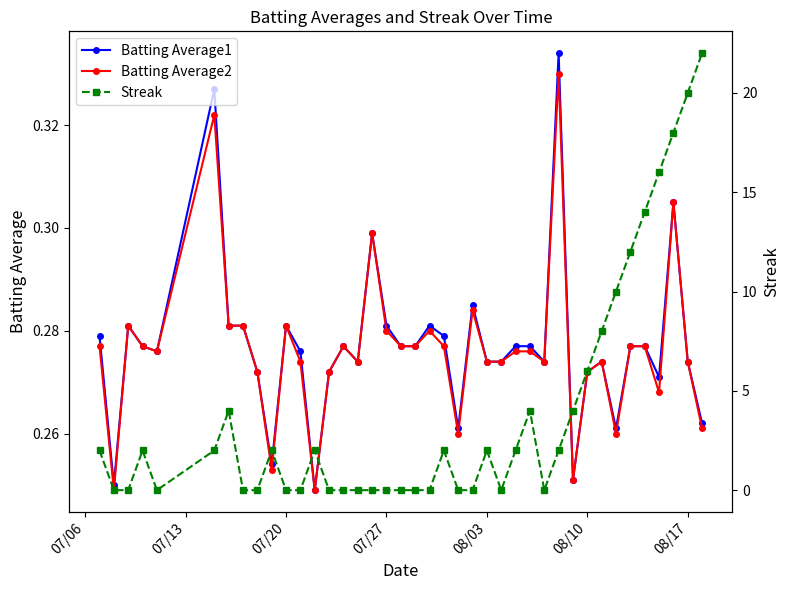

How many Batting Average1 values are between 0 and 1?

40